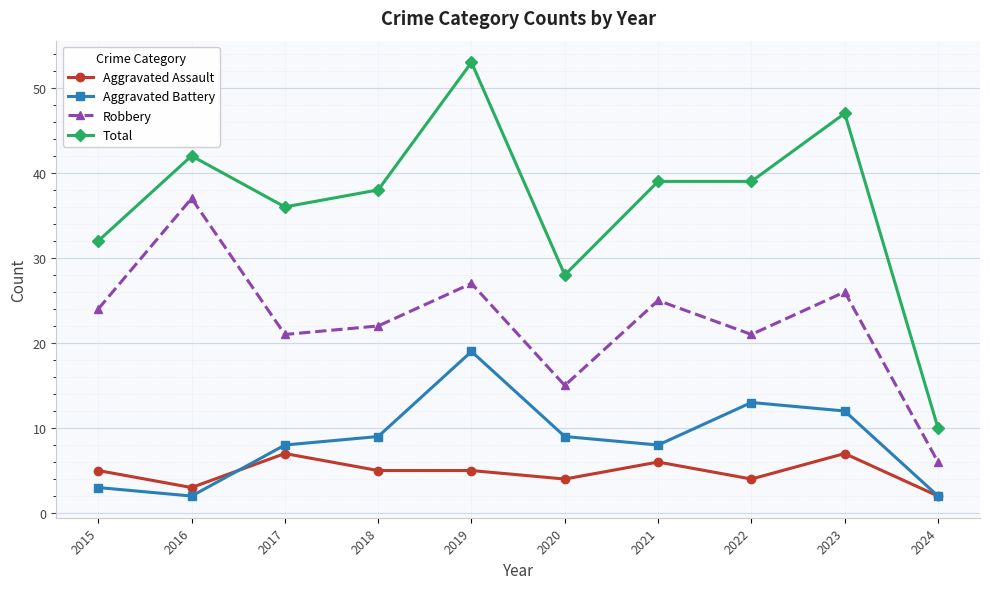

Read the Total value at 2020, to the nearest 5.

30